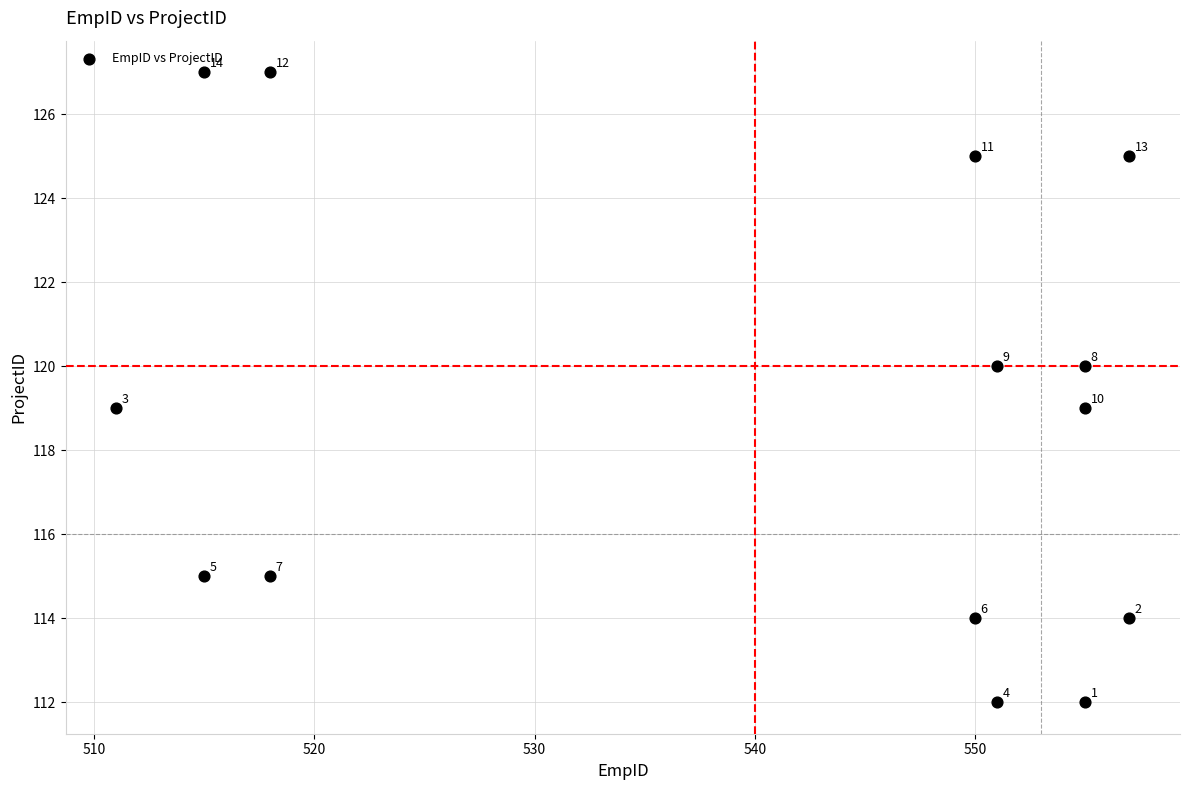

What is the range of X values (max minus min)?

46